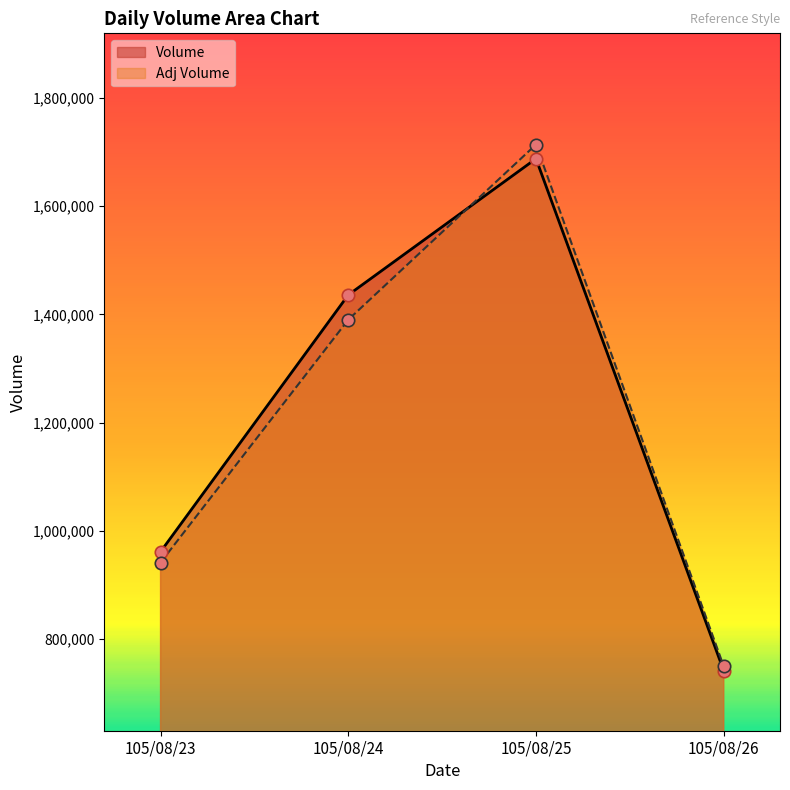

At how many categories does at least one series exceed 942064?

3